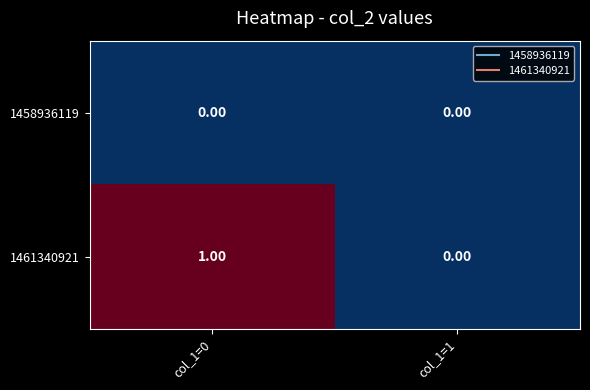

List the labels in order of 1461340921 value, largest first.

col_1=0, col_1=1